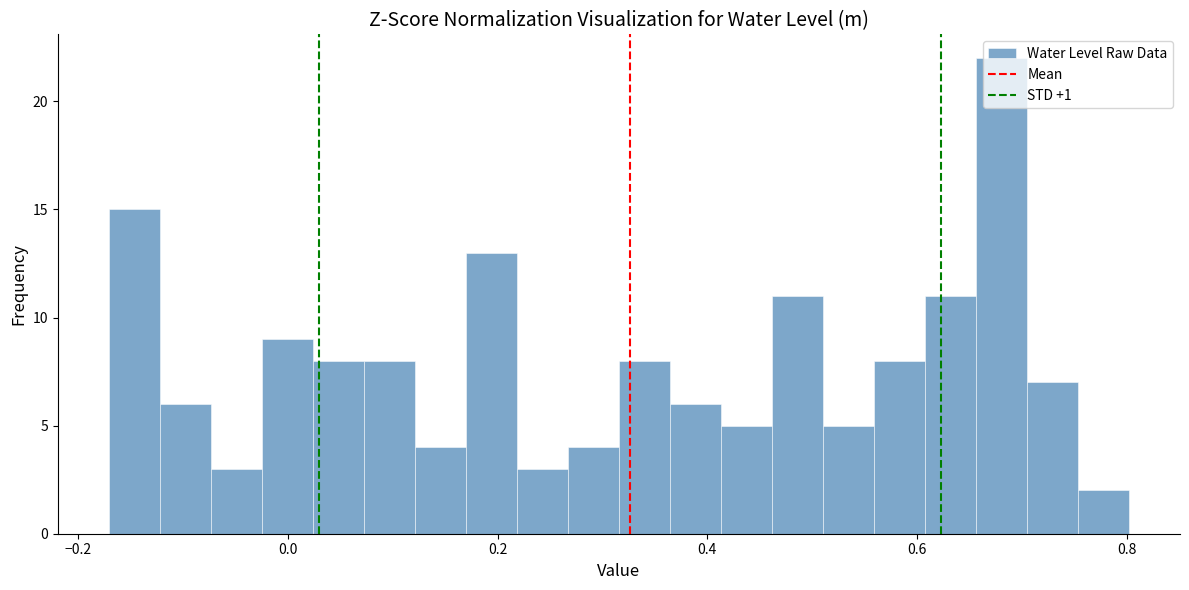

Around what value on the x-axis is the tallest bar? Give the approximate position of its centre, as read against the axis.

0.68